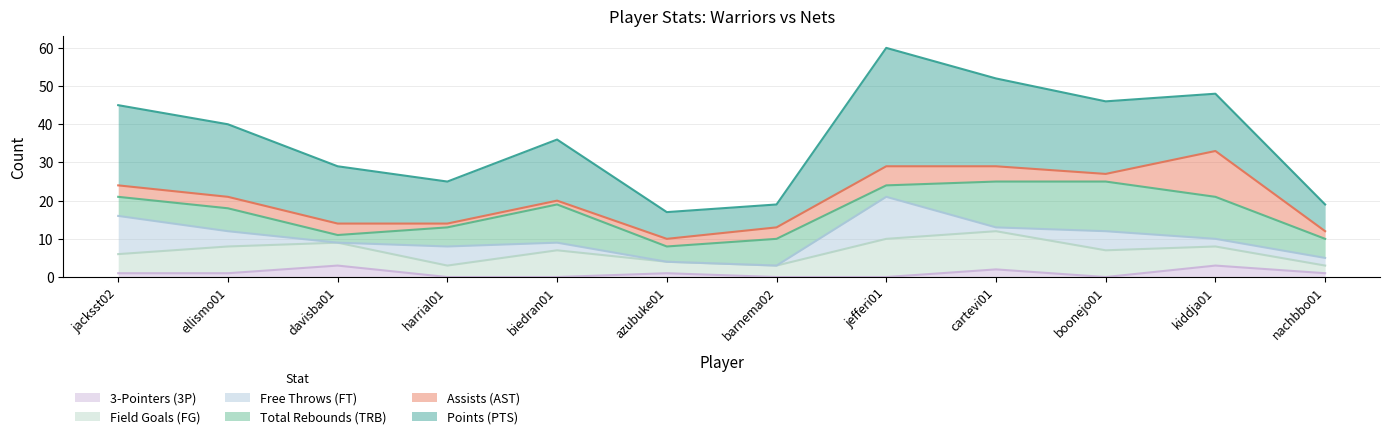

Reading left to right, list all the values displayed in this chart.

FG: jacksst02=5	ellismo01=7	davisba01=6	harrial01=3	biedran01=7	azubuke01=3	barnema02=3	jefferi01=10	cartevi01=10	boonejo01=7	kiddja01=5	nachbbo01=2
TRB: jacksst02=5	ellismo01=6	davisba01=2	harrial01=5	biedran01=10	azubuke01=4	barnema02=7	jefferi01=3	cartevi01=12	boonejo01=13	kiddja01=11	nachbbo01=5
PTS: jacksst02=21	ellismo01=19	davisba01=15	harrial01=11	biedran01=16	azubuke01=7	barnema02=6	jefferi01=31	cartevi01=23	boonejo01=19	kiddja01=15	nachbbo01=7
3P: jacksst02=1	ellismo01=1	davisba01=3	harrial01=0	biedran01=0	azubuke01=1	barnema02=0	jefferi01=0	cartevi01=2	boonejo01=0	kiddja01=3	nachbbo01=1
FT: jacksst02=10	ellismo01=4	davisba01=0	harrial01=5	biedran01=2	azubuke01=0	barnema02=0	jefferi01=11	cartevi01=1	boonejo01=5	kiddja01=2	nachbbo01=2
AST: jacksst02=3	ellismo01=3	davisba01=3	harrial01=1	biedran01=1	azubuke01=2	barnema02=3	jefferi01=5	cartevi01=4	boonejo01=2	kiddja01=12	nachbbo01=2